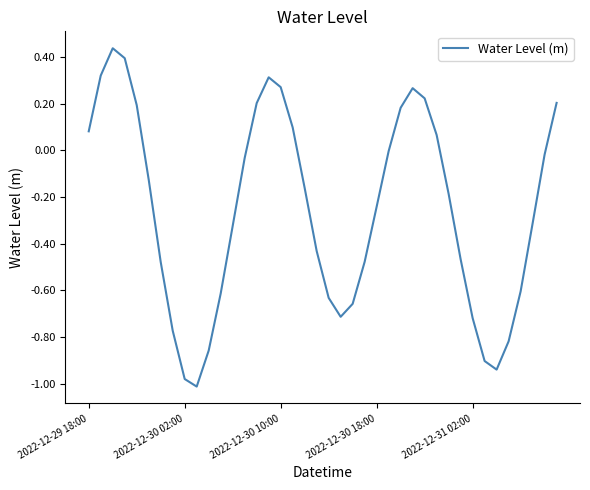

How many lines are shown in the chart?

1